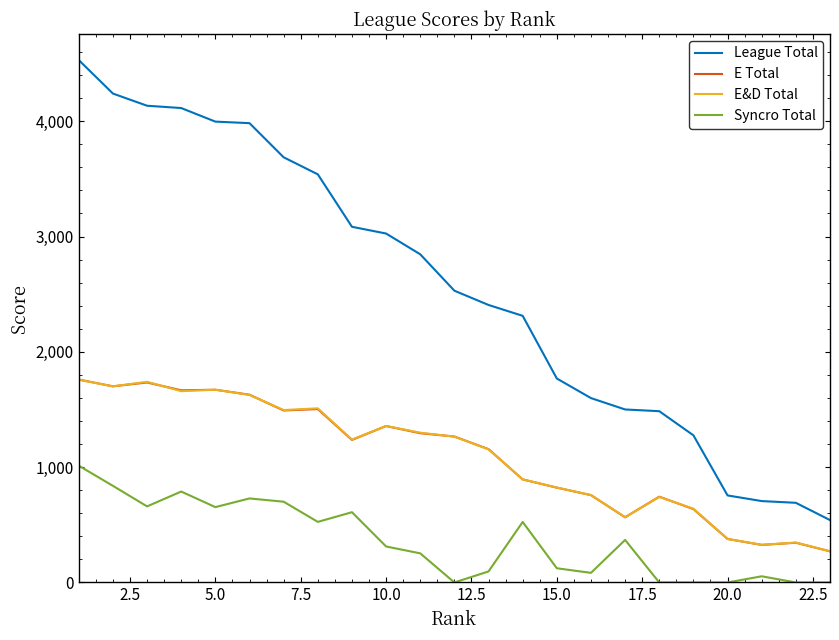

Which series has the largest total across all categories?

League Total